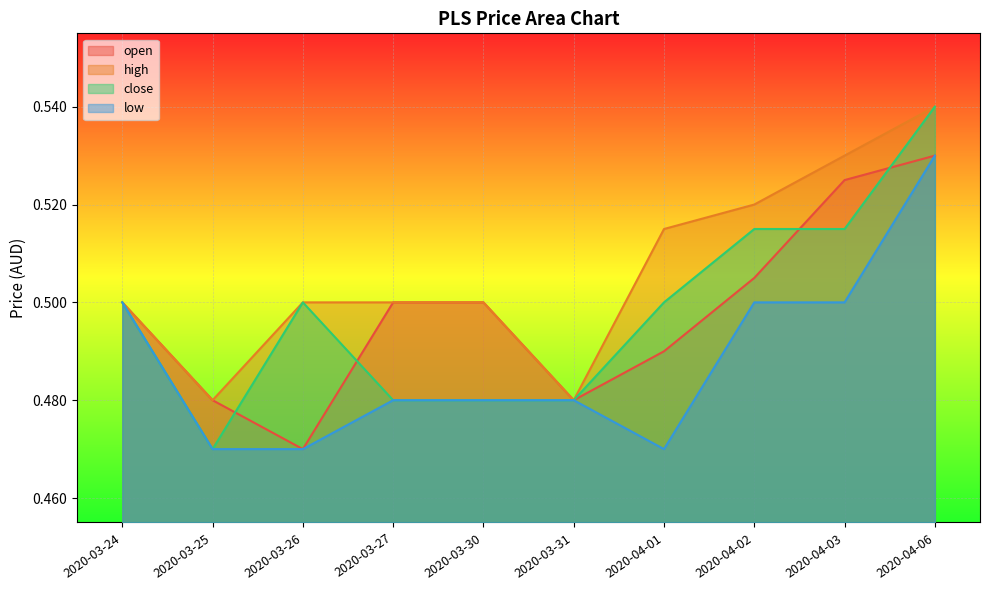

List the labels in order of close value, largest first.

2020-04-06, 2020-04-02, 2020-04-03, 2020-03-24, 2020-03-26, 2020-04-01, 2020-03-27, 2020-03-30, 2020-03-31, 2020-03-25